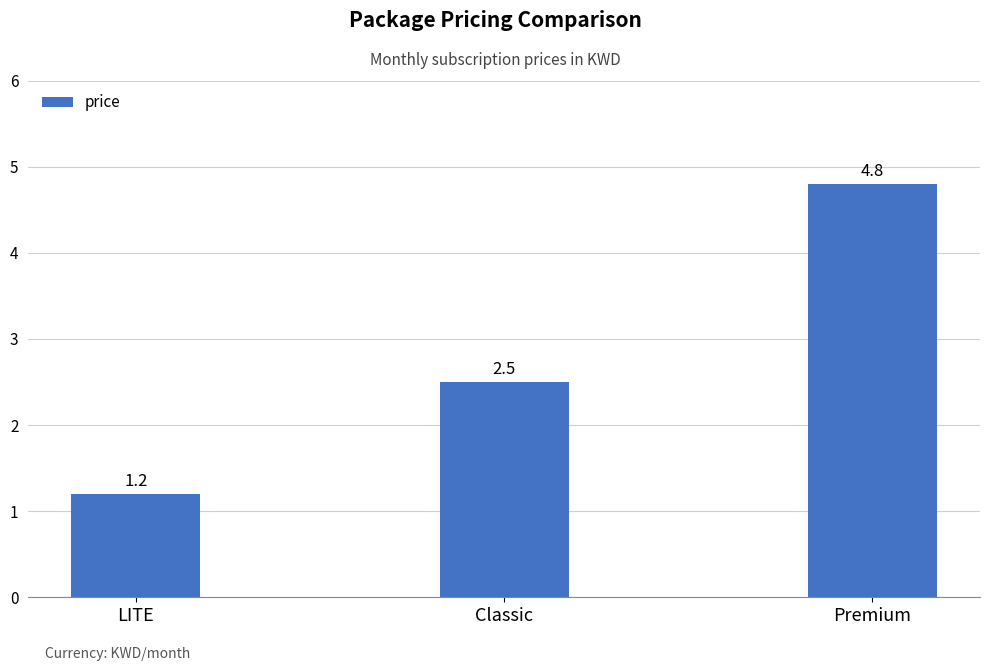

What is the value of the 2nd bar from the left?

2.5